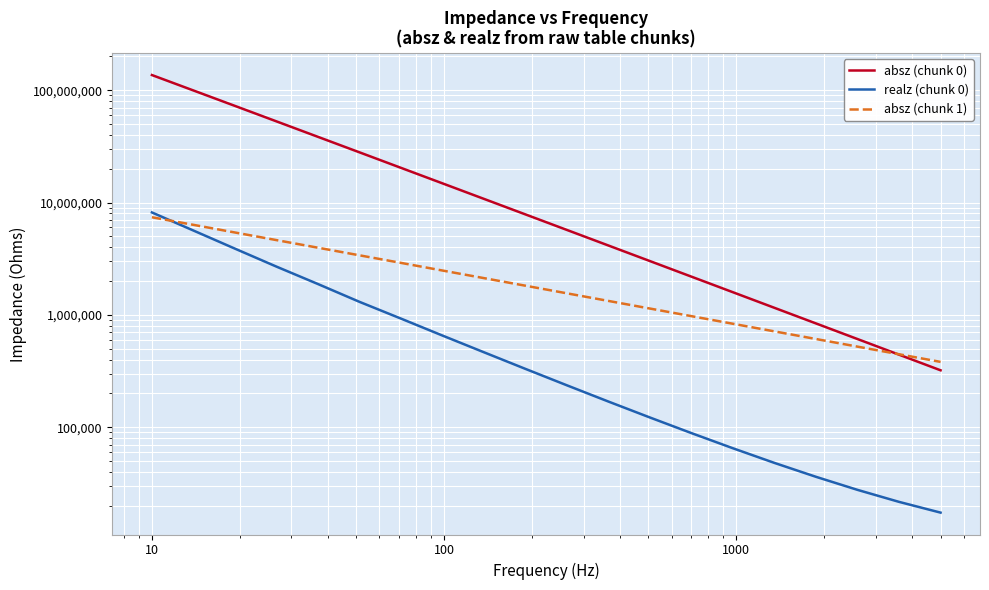

Which series has the largest total across all categories?

absz (chunk 0)